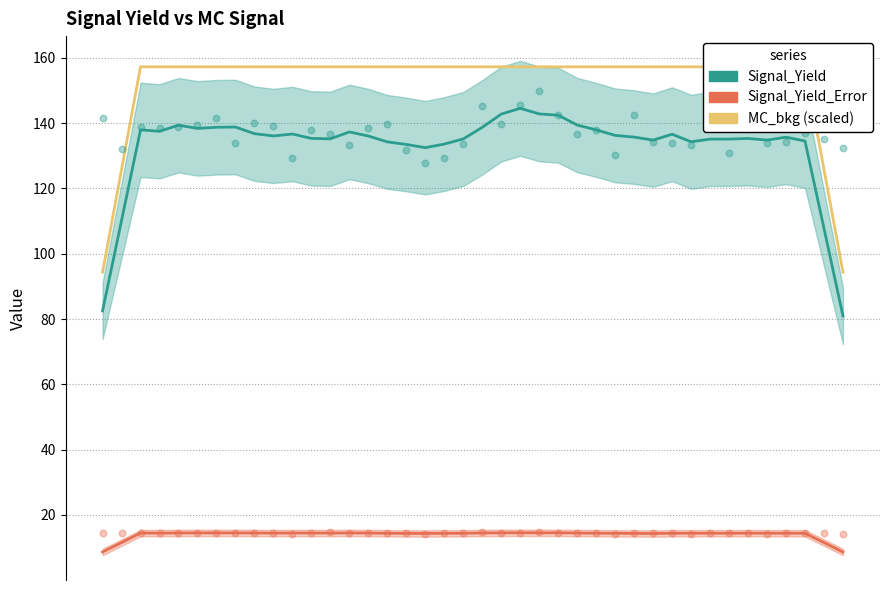

Which series has the largest Y range (max minus min)?

Signal_Yield